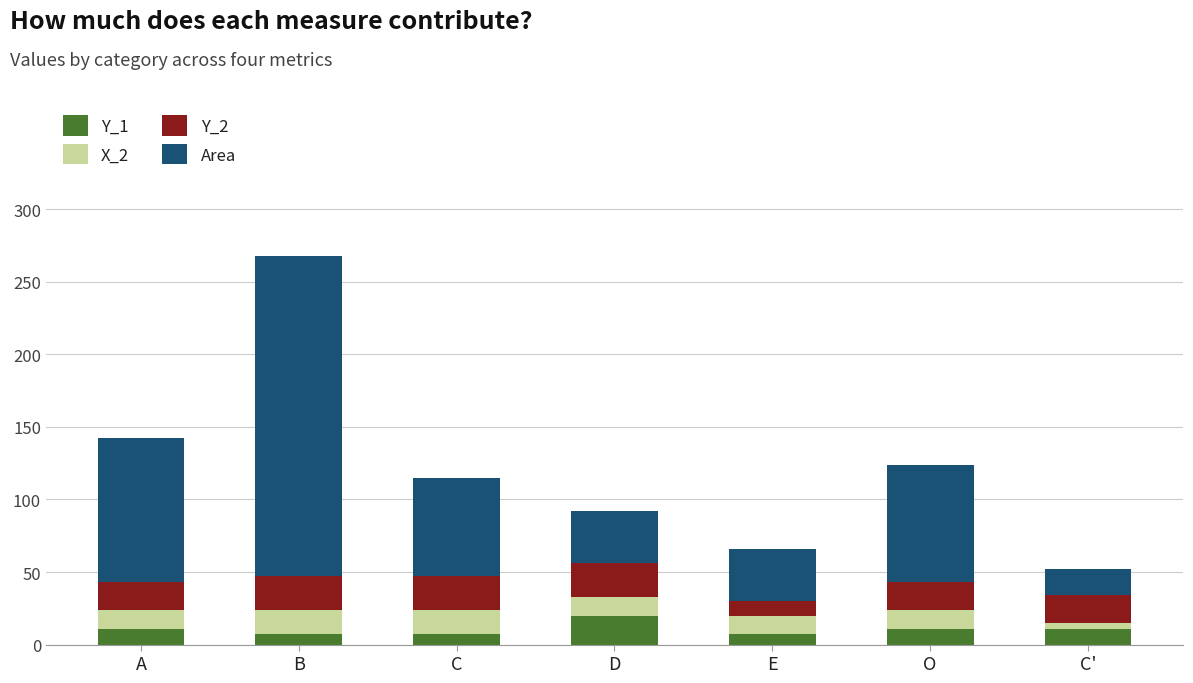

Reading left to right, list the values for the Y_1 series.

A=11	B=7	C=7	D=20	E=7	O=11	C'=11